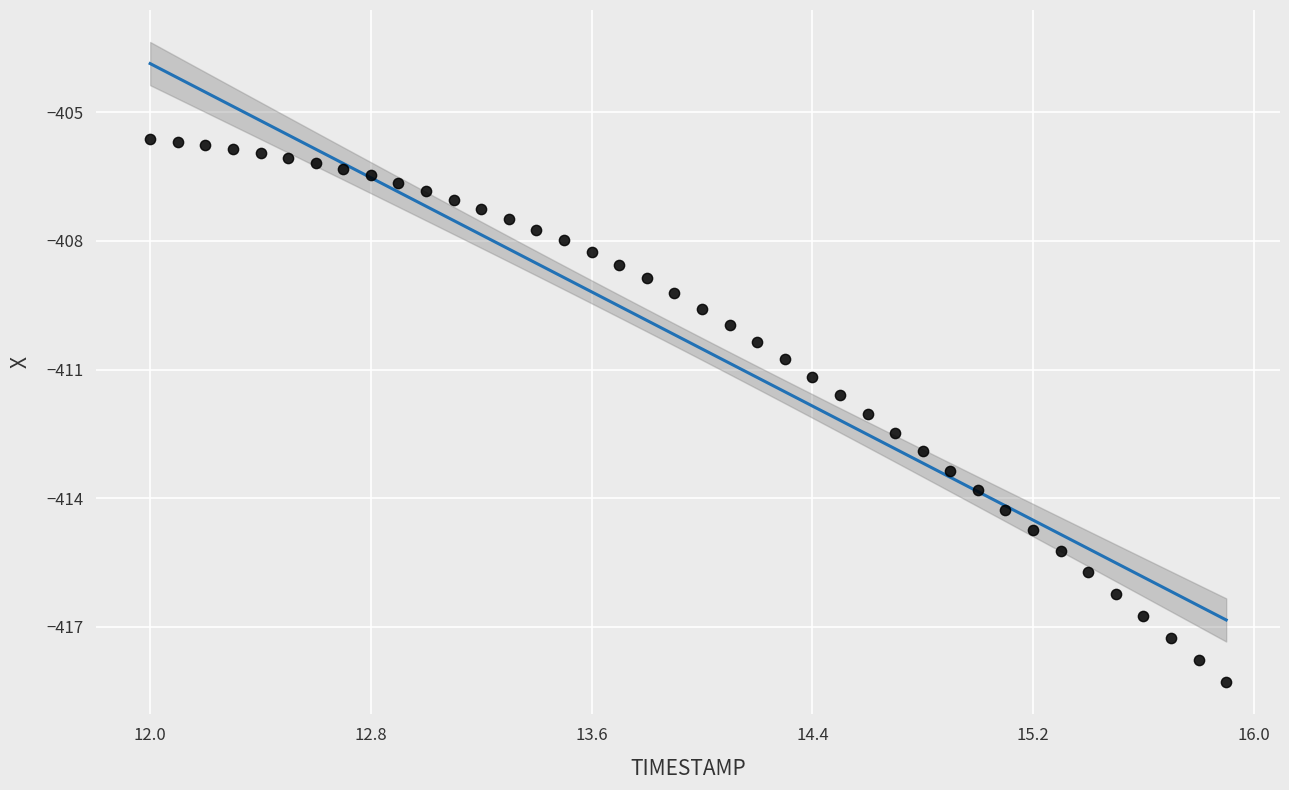

What is the range of Y values (max minus min)?

12.6